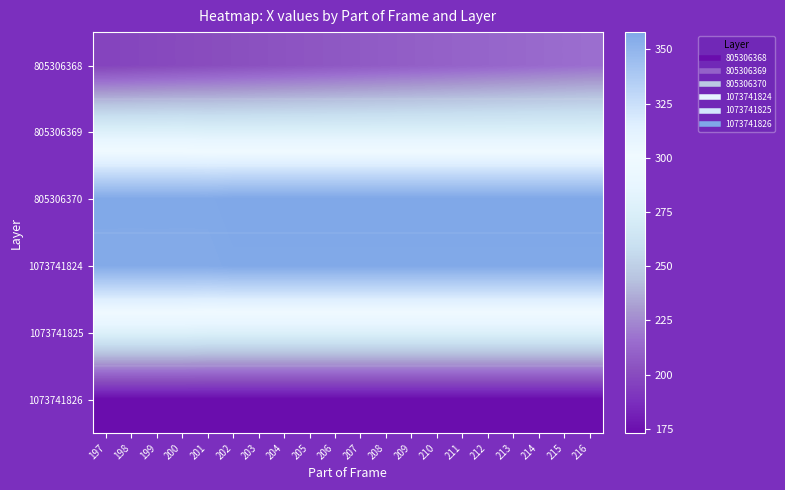

At which category is the sum across all series the highest?

216